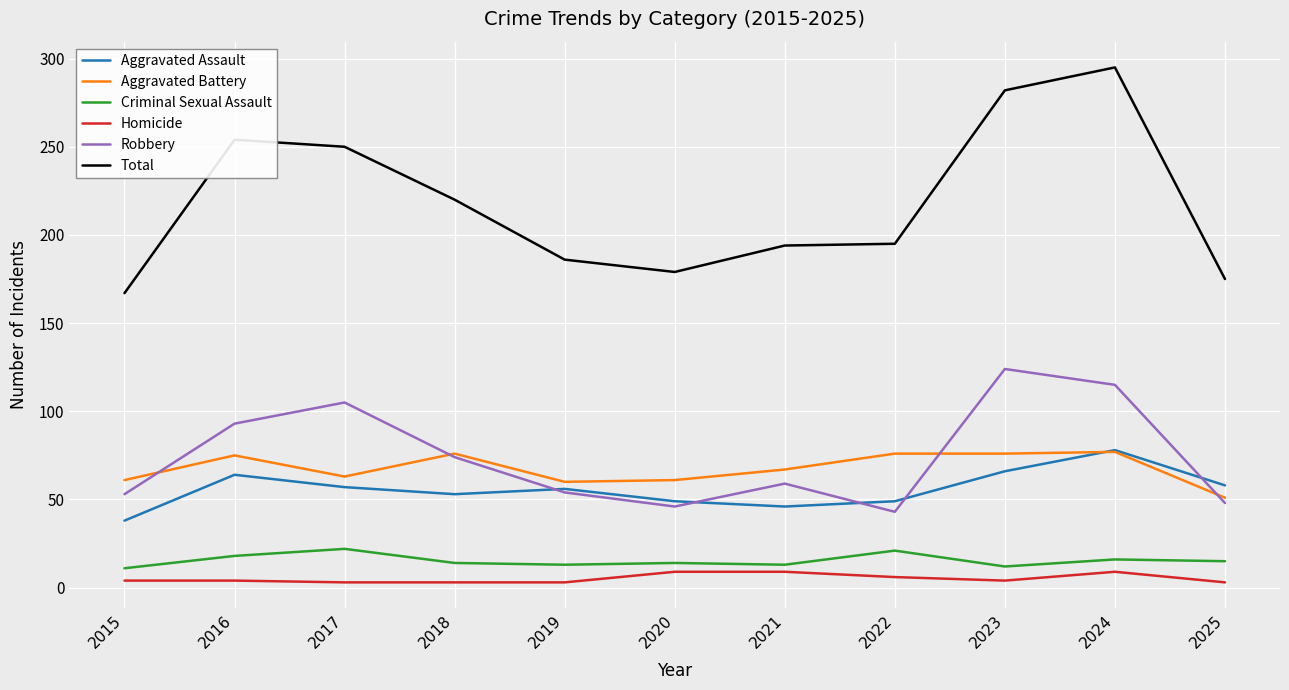

Which series has the largest range (max minus min)?

Total